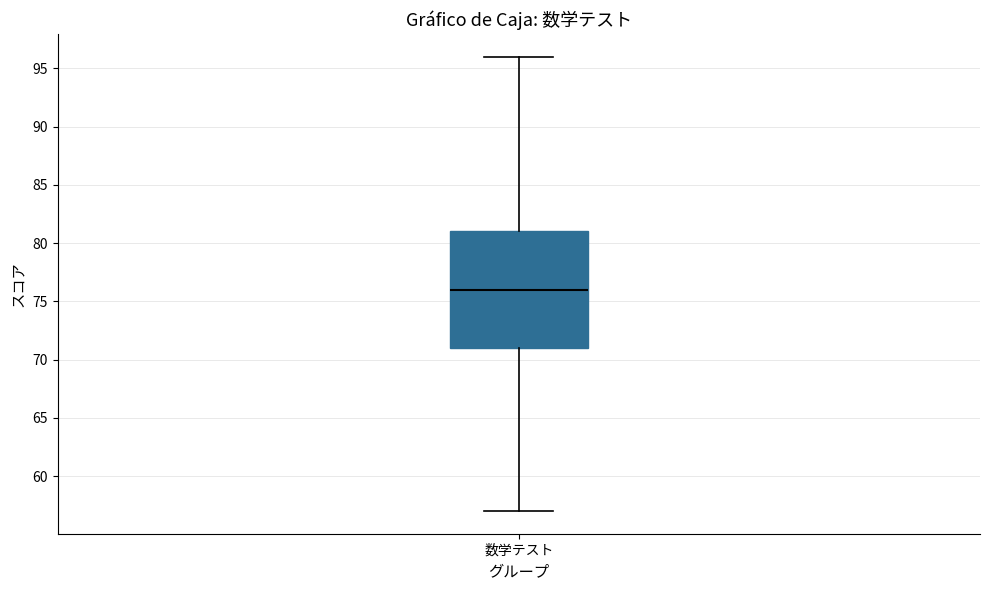

Transcribe this box plot: give where the median line is, the range the box spans, and where the two whiskers end, as read against the y-axis. The values are not printed on the chart, so give them approximately, as read against the axis.

median 76, box 71 to 81, whiskers 57 to 96